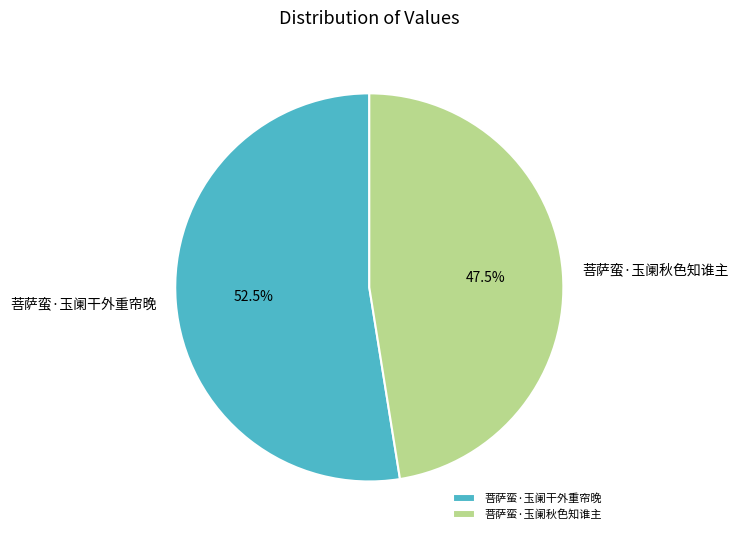

Which slice is the smallest?

菩萨蛮·玉阑秋色知谁主